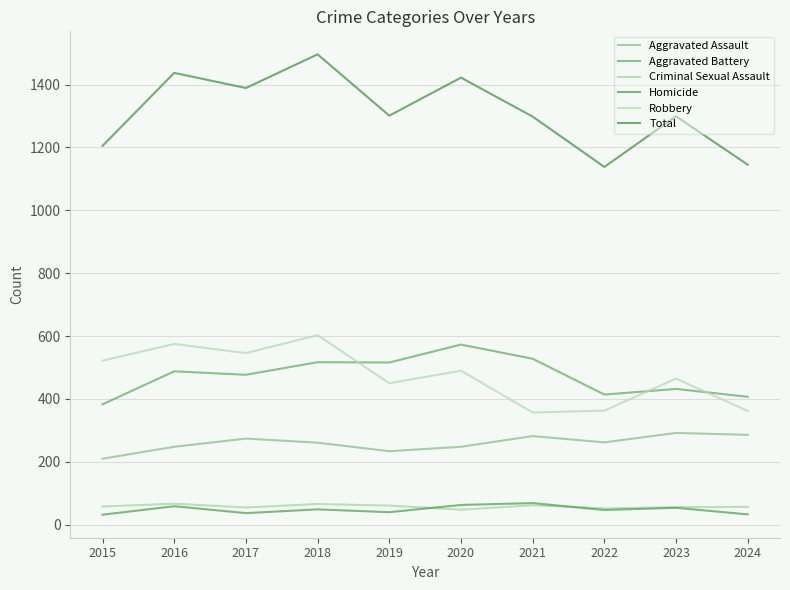

What is the value of the Aggravated Battery point at the 8th from the left?

414